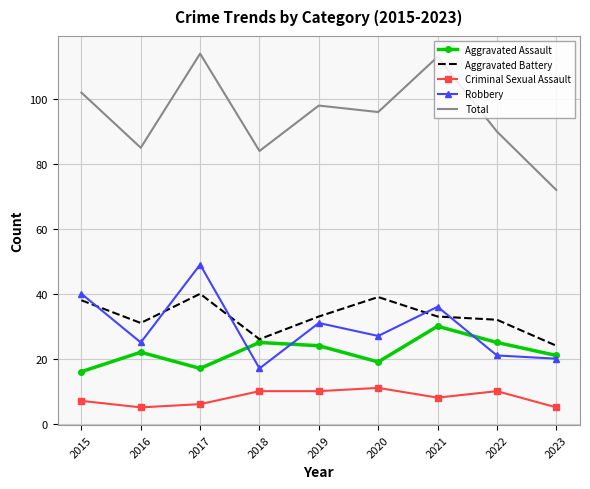

At how many categories does at least one series exceed 18?

9